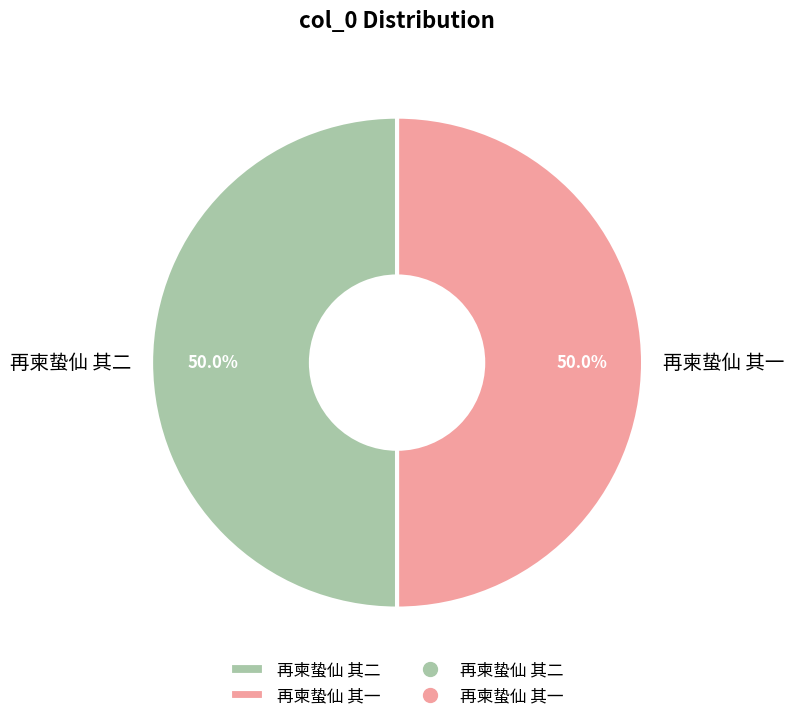

The 再柬蛰仙 其一 slice represents 50% of the pie. True or false?

True